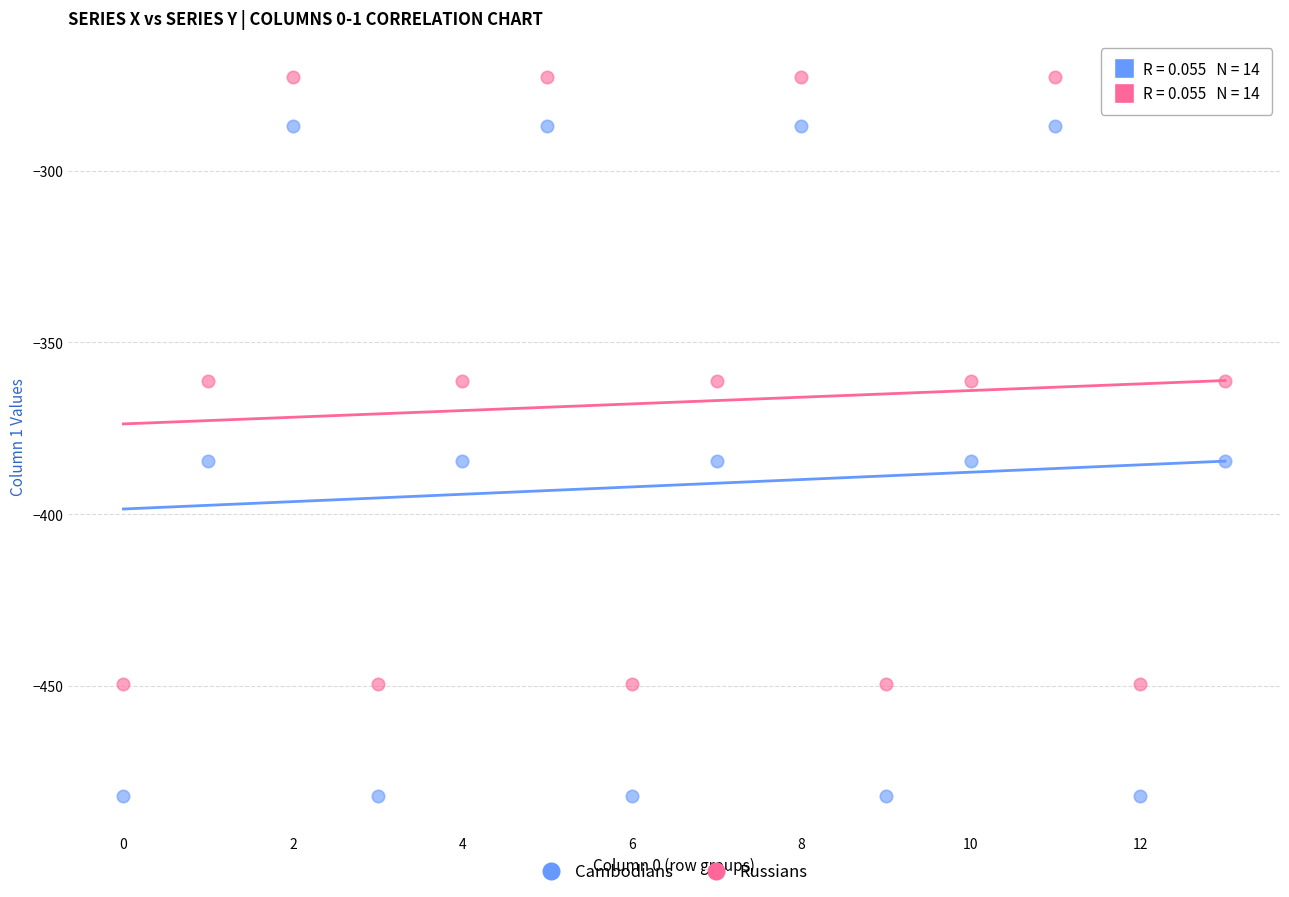

Across all data points, what is the range of Y values (max minus min)?

209.3